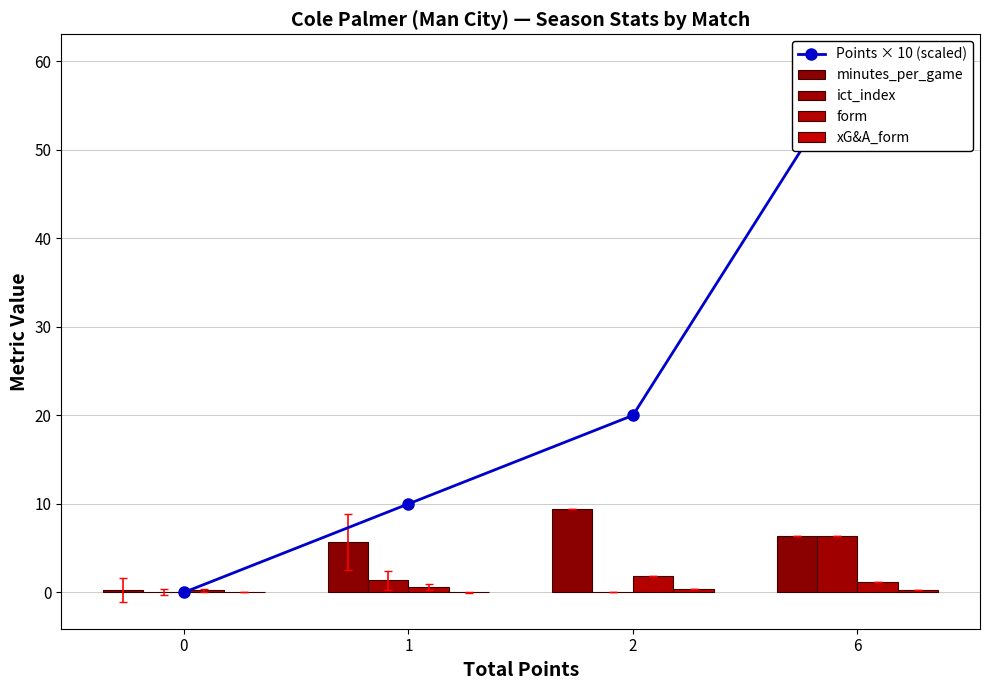

What is the value of the form bar at the 2nd from the left?

0.7